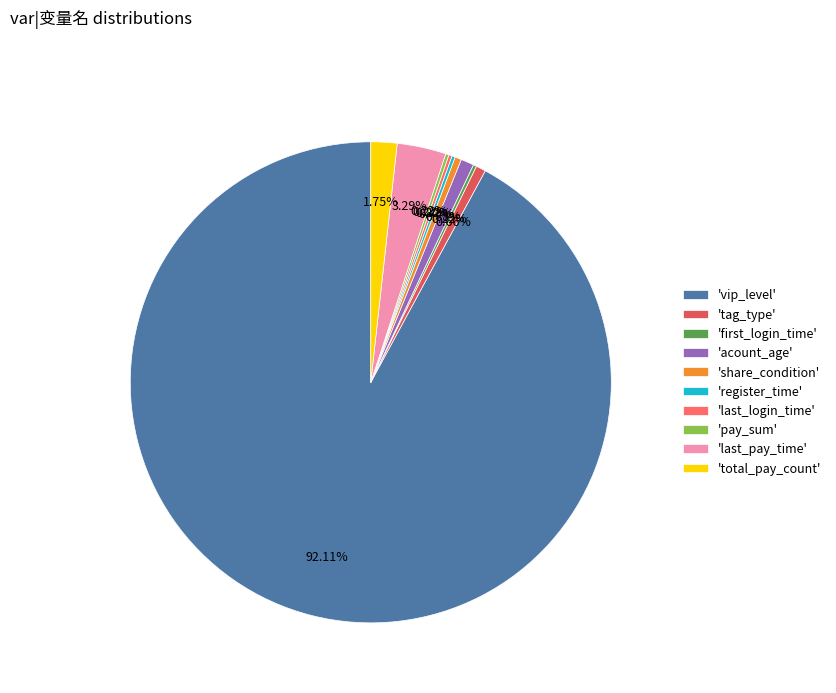

What is the majority slice?

'vip_level'